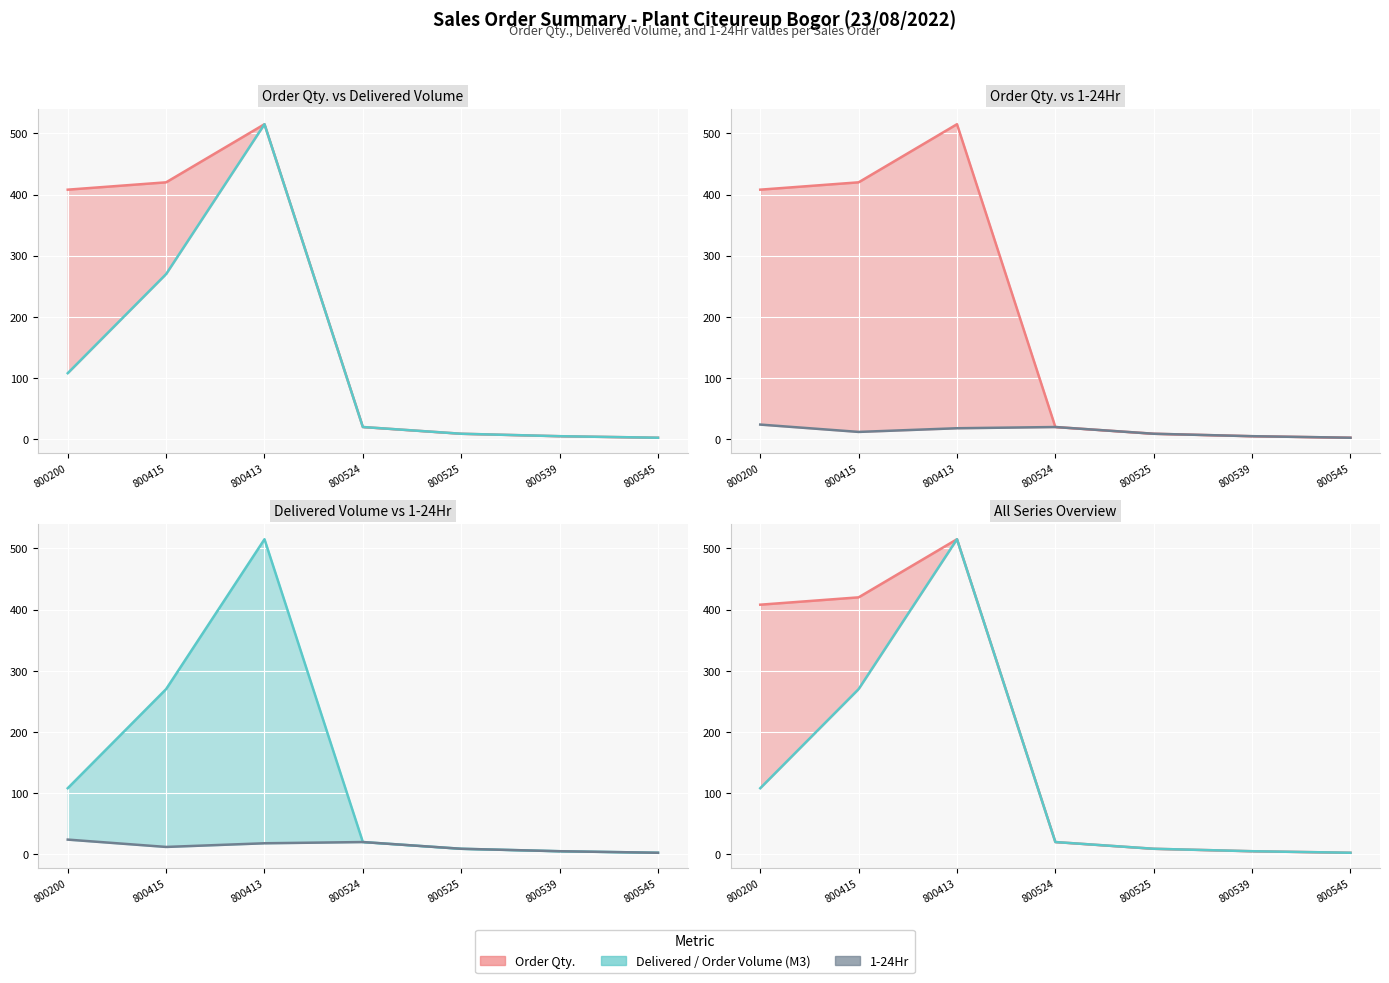

What is the label of the 4th point from the right?

800524